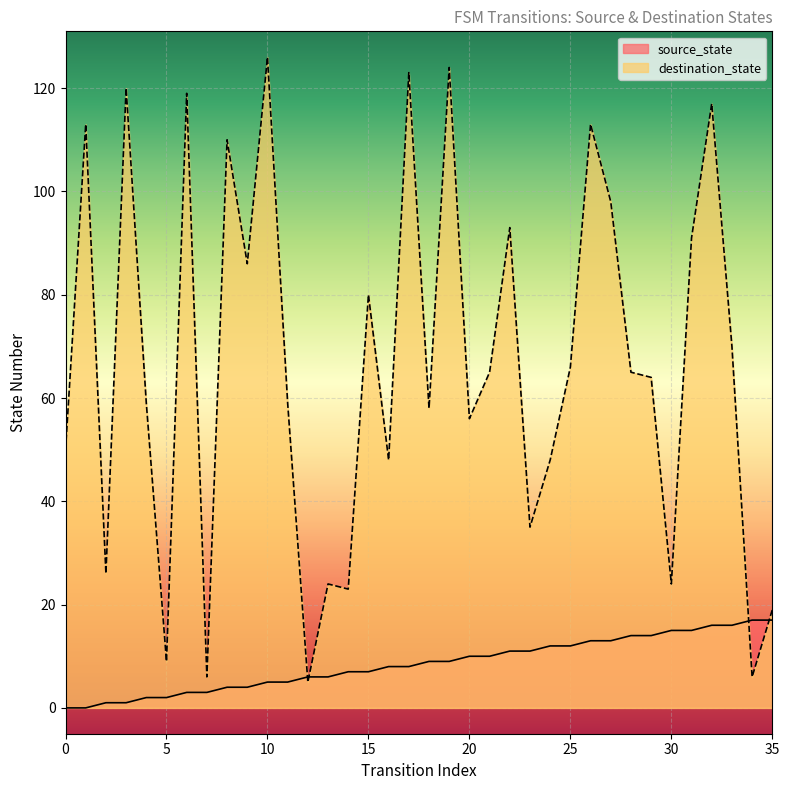

Which series has the largest total across all categories?

destination_state